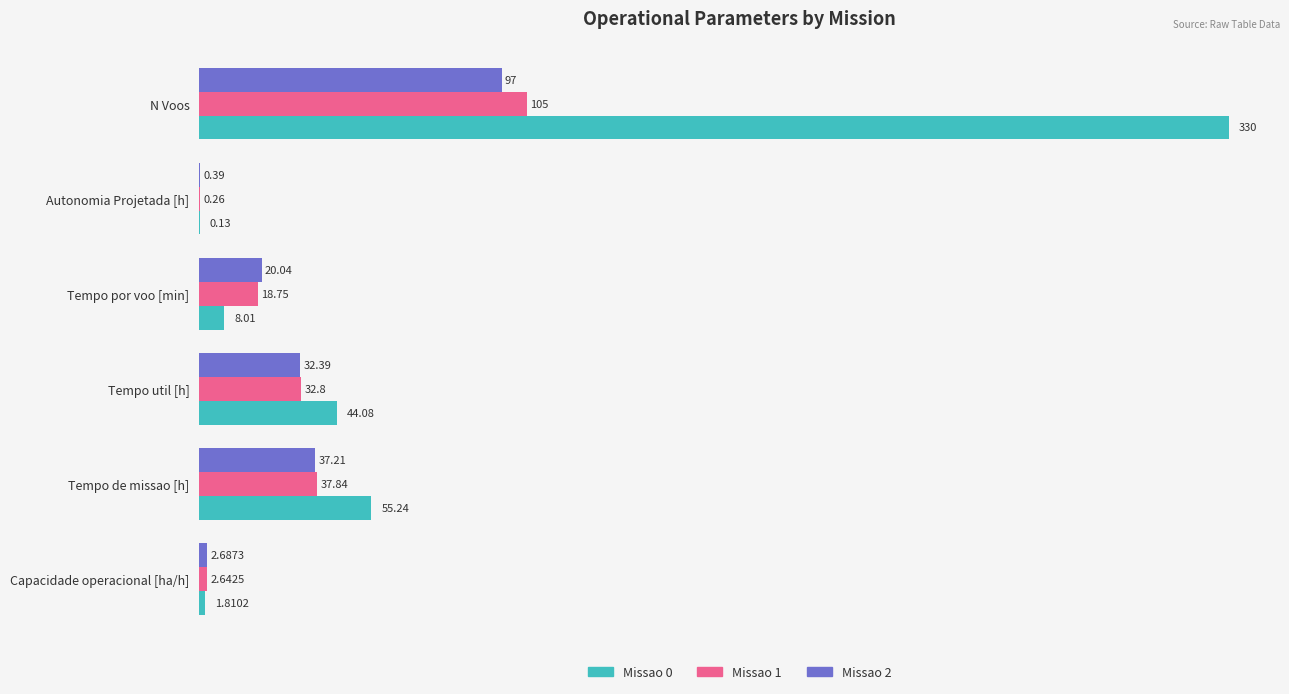

Which category has the highest value in the Missao 1 series?

N Voos